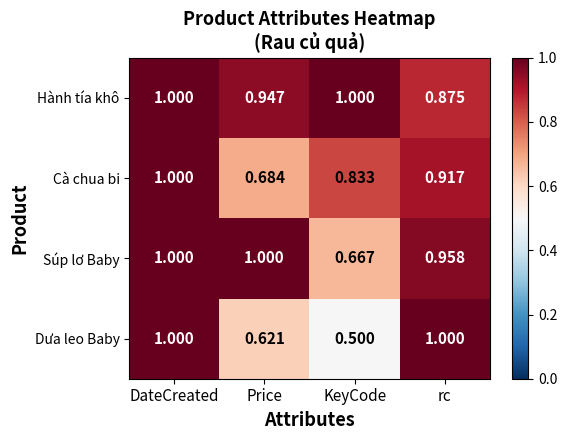

At which category is the sum across all series the highest?

DateCreated